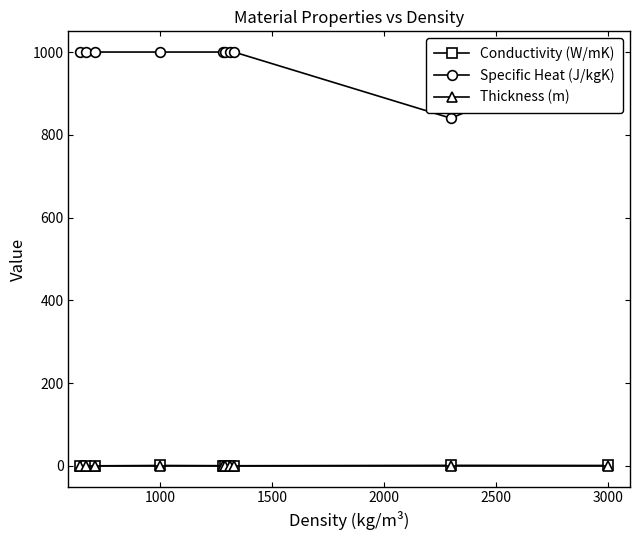

True or false: Thickness (m) and Specific Heat (J/kgK) intersect in this chart.

False